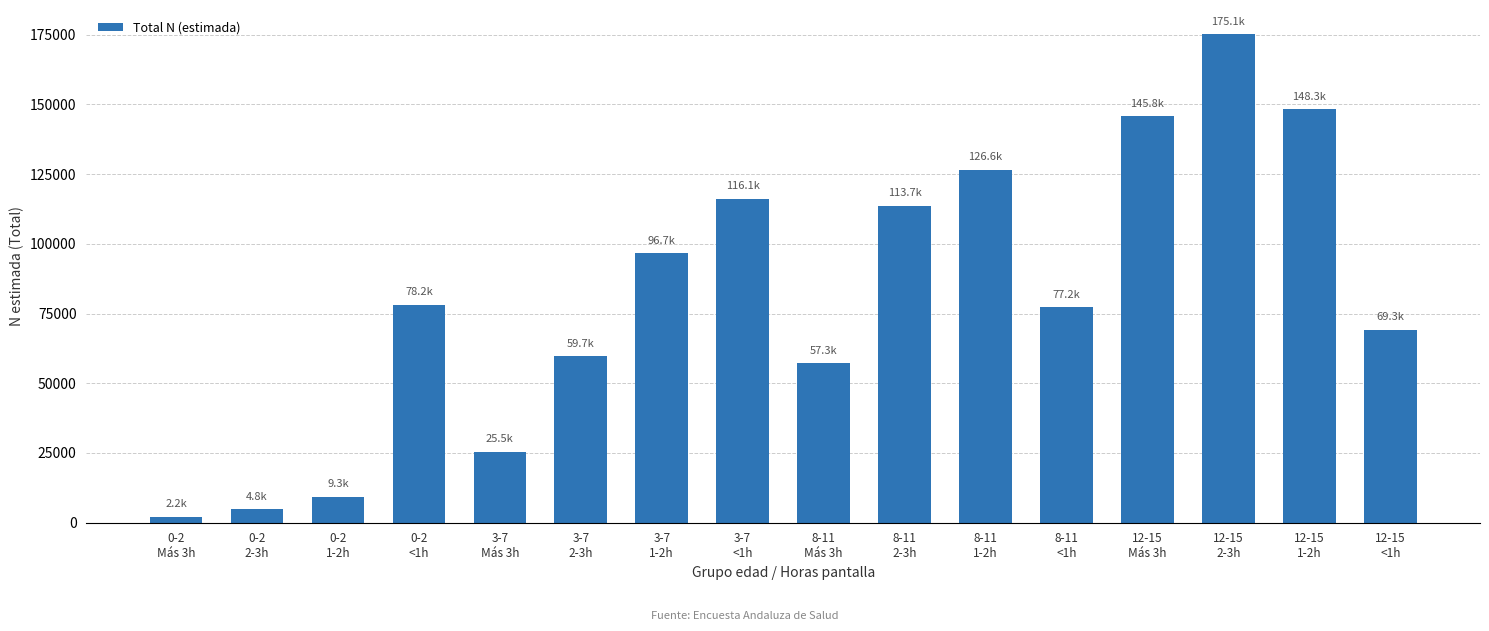

What is the greatest value displayed?

175088